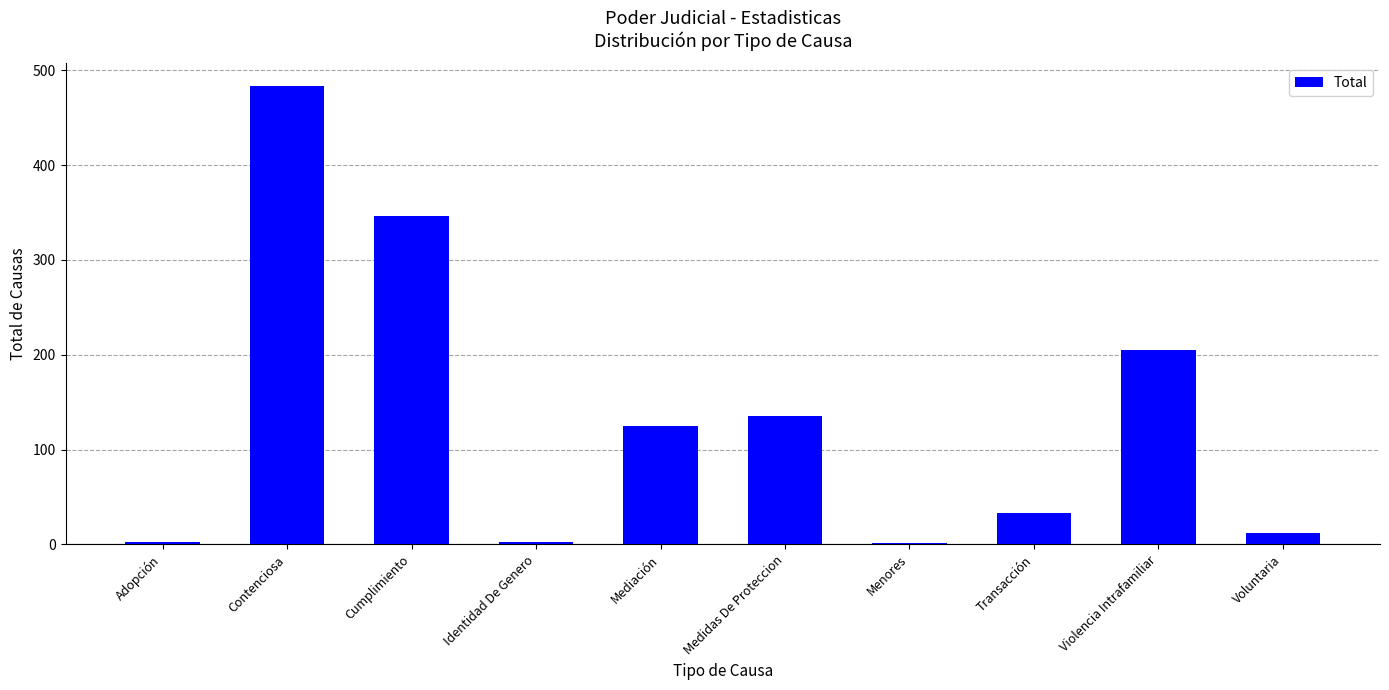

Are the bars horizontal?

No